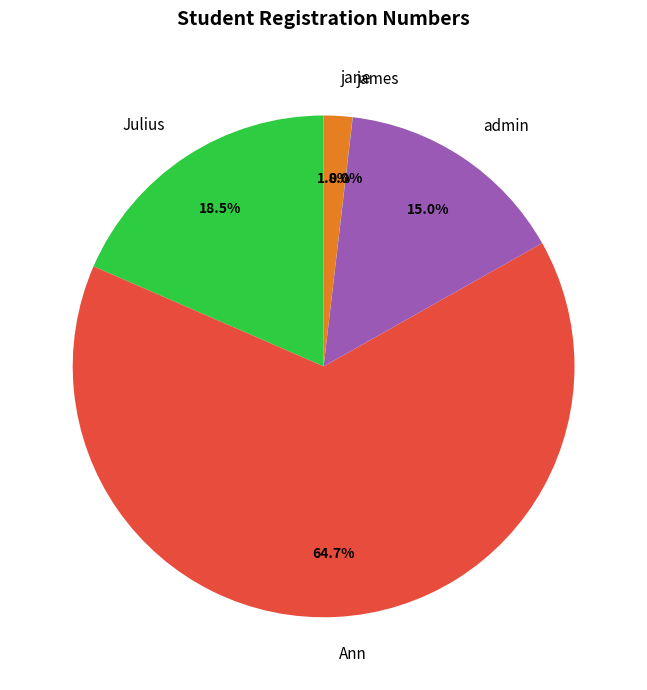

What is the ratio of the value at Ann to the value at admin?

4.3